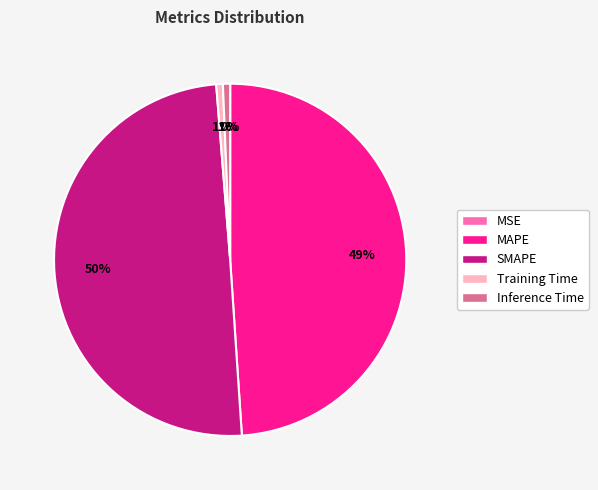

To the nearest percent, what is the average slice percentage?

20%